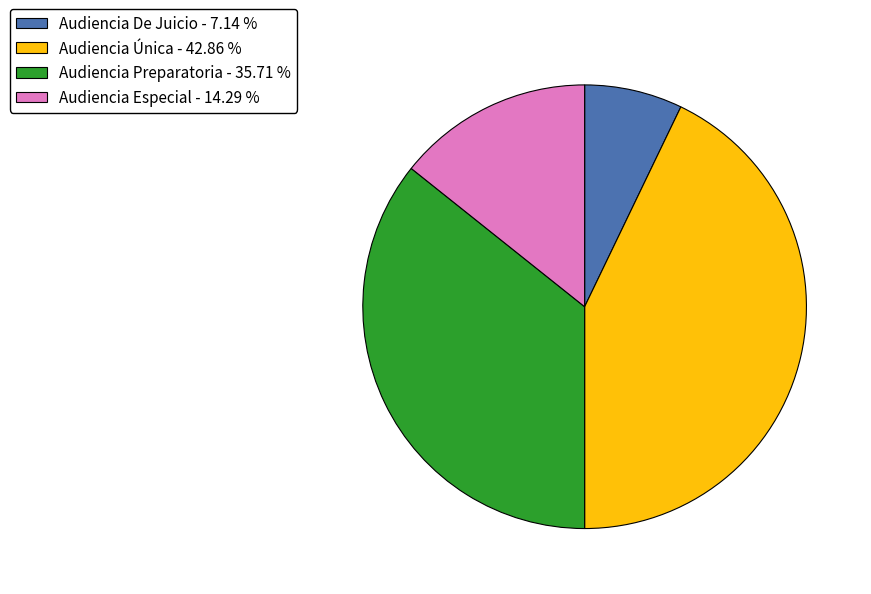

Does Audiencia Especial account for over 50% of the chart?

No